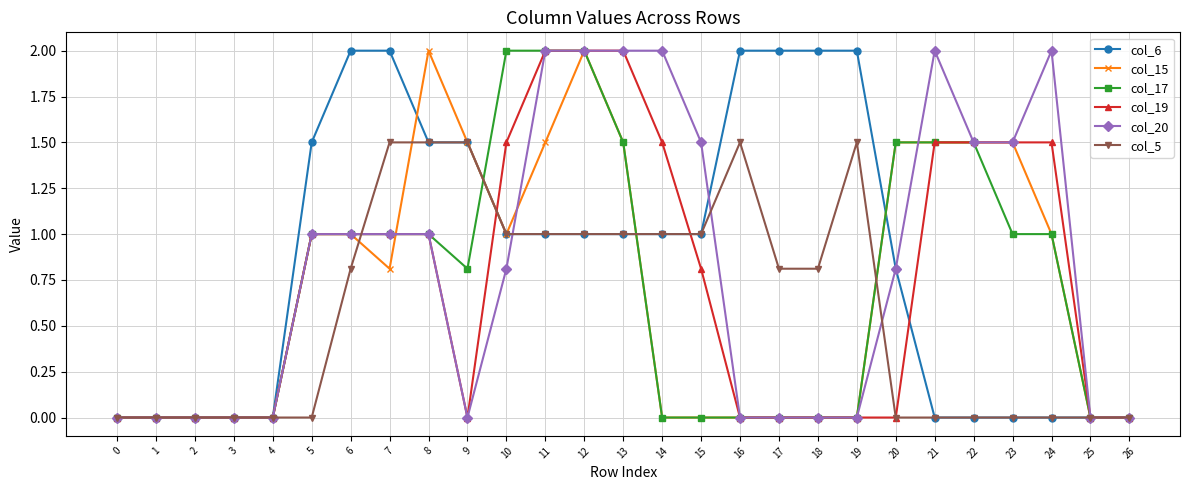

Which series has the largest total across all categories?

col_6